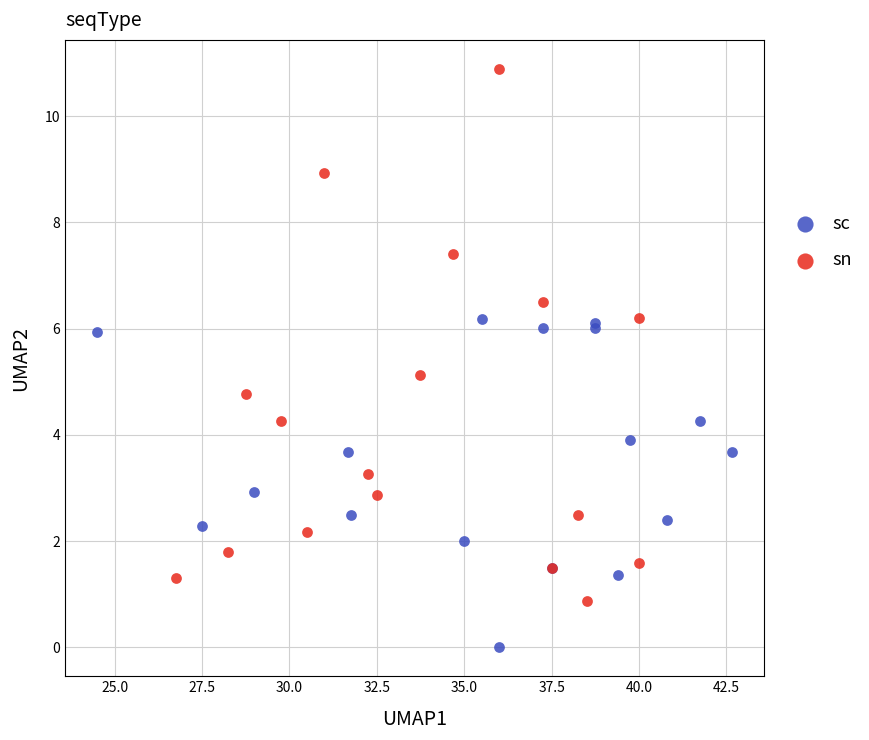

Which series has the largest Y range (max minus min)?

sn